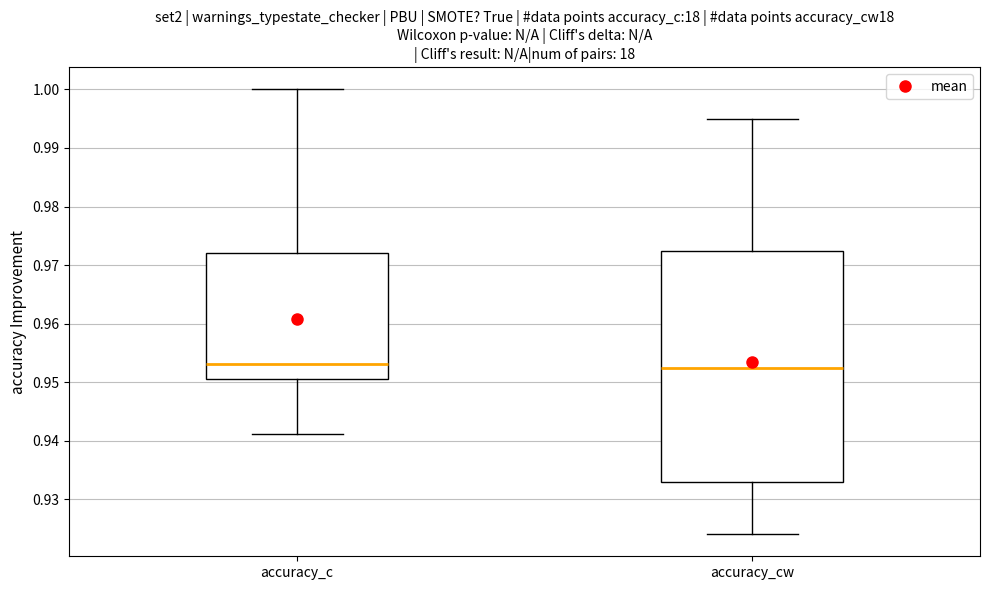

Where is the upper edge of the box for accuracy_cw on the y-axis? The values are not printed on the chart, so give them approximately, as read against the axis.

0.972